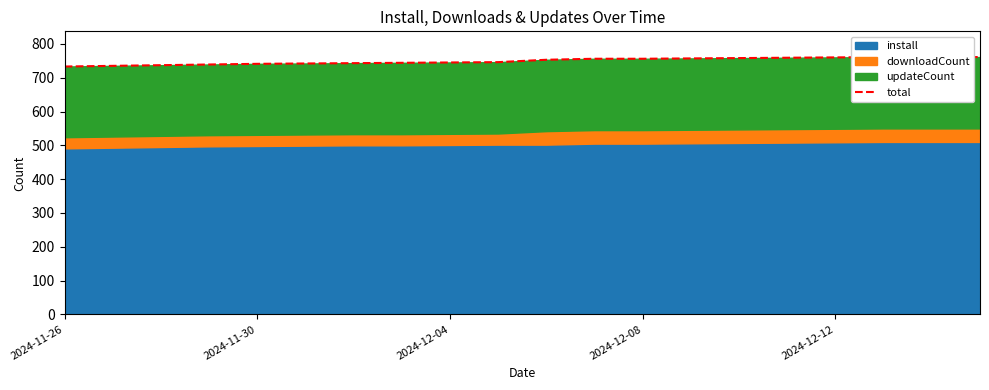

How many data points are above 753?

9